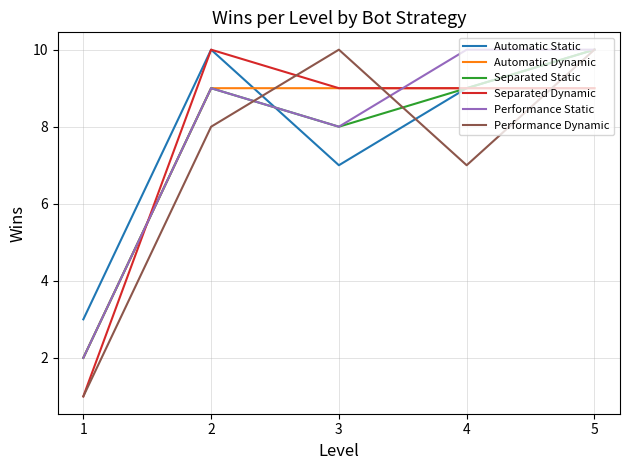

Reading right to left, list all the values displayed in this chart.

Automatic Static: 5=10	4=9	3=7	2=10	1=3
Automatic Dynamic: 5=9	4=9	3=9	2=9	1=2
Separated Static: 5=10	4=9	3=8	2=9	1=2
Separated Dynamic: 5=9	4=9	3=9	2=10	1=1
Performance Static: 5=10	4=10	3=8	2=9	1=2
Performance Dynamic: 5=10	4=7	3=10	2=8	1=1